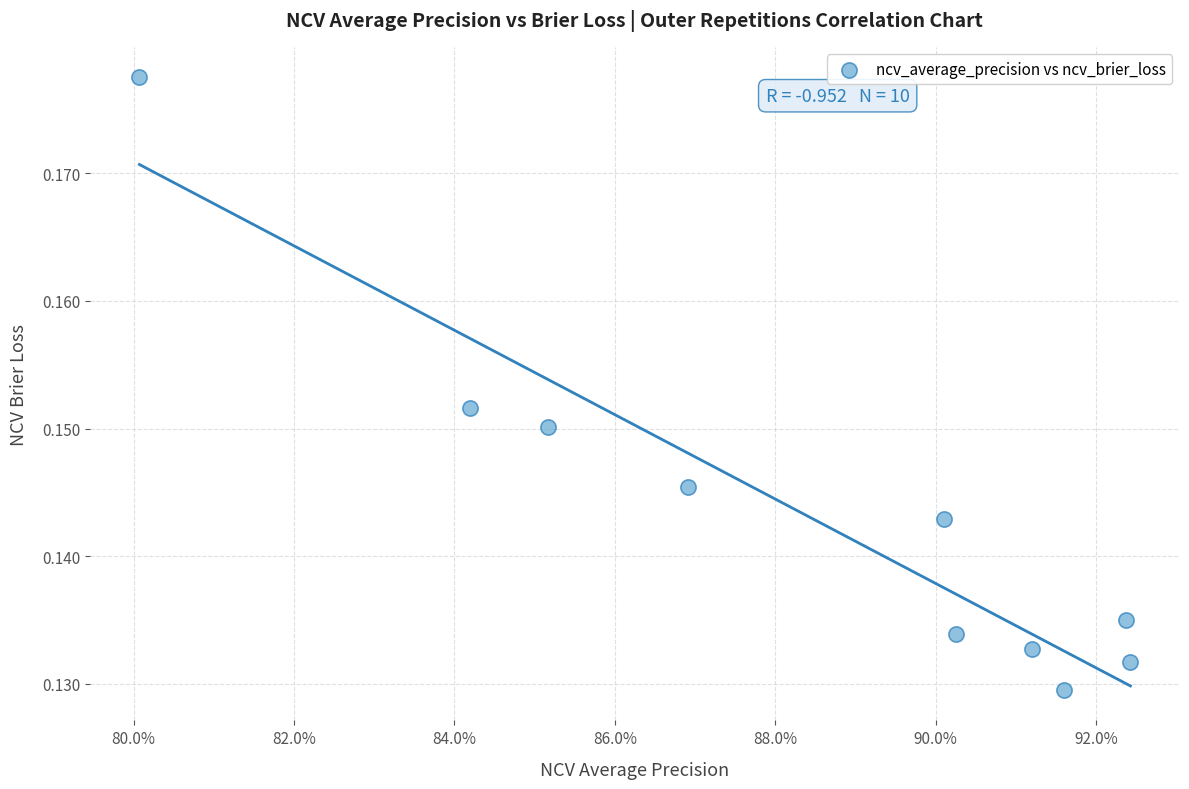

What is the average X value?

0.9